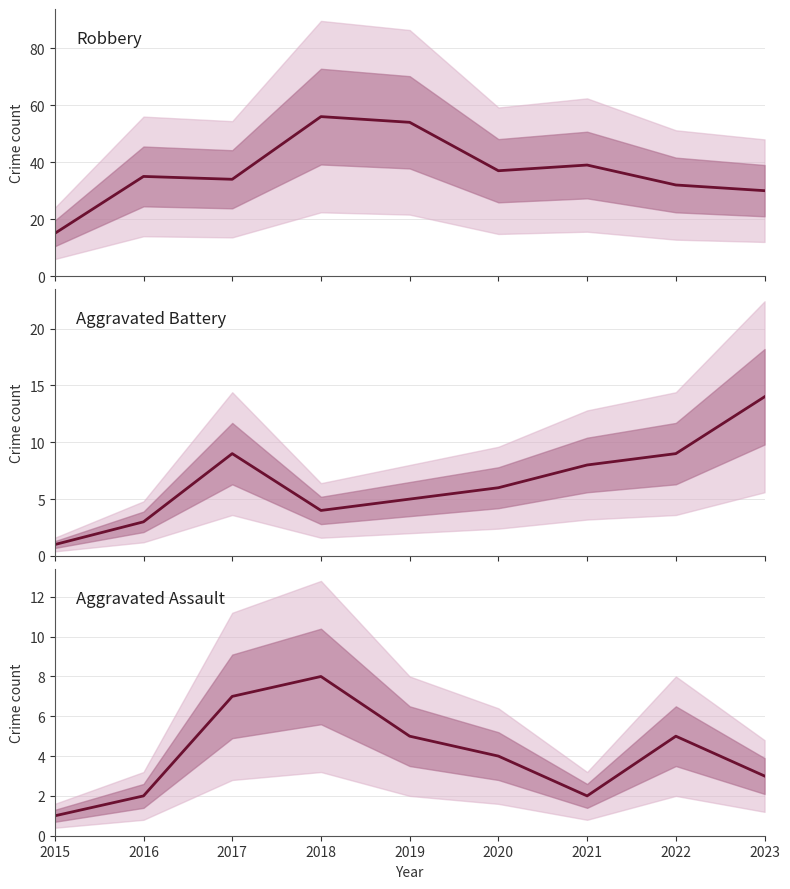

Reading right to left, extract all data points from this chart.

Robbery: 2023=30	2022=32	2021=39	2020=37	2019=54	2018=56	2017=34	2016=35	2015=15
Aggravated Battery: 2023=14	2022=9	2021=8	2020=6	2019=5	2018=4	2017=9	2016=3	2015=1
Aggravated Assault: 2023=3	2022=5	2021=2	2020=4	2019=5	2018=8	2017=7	2016=2	2015=1